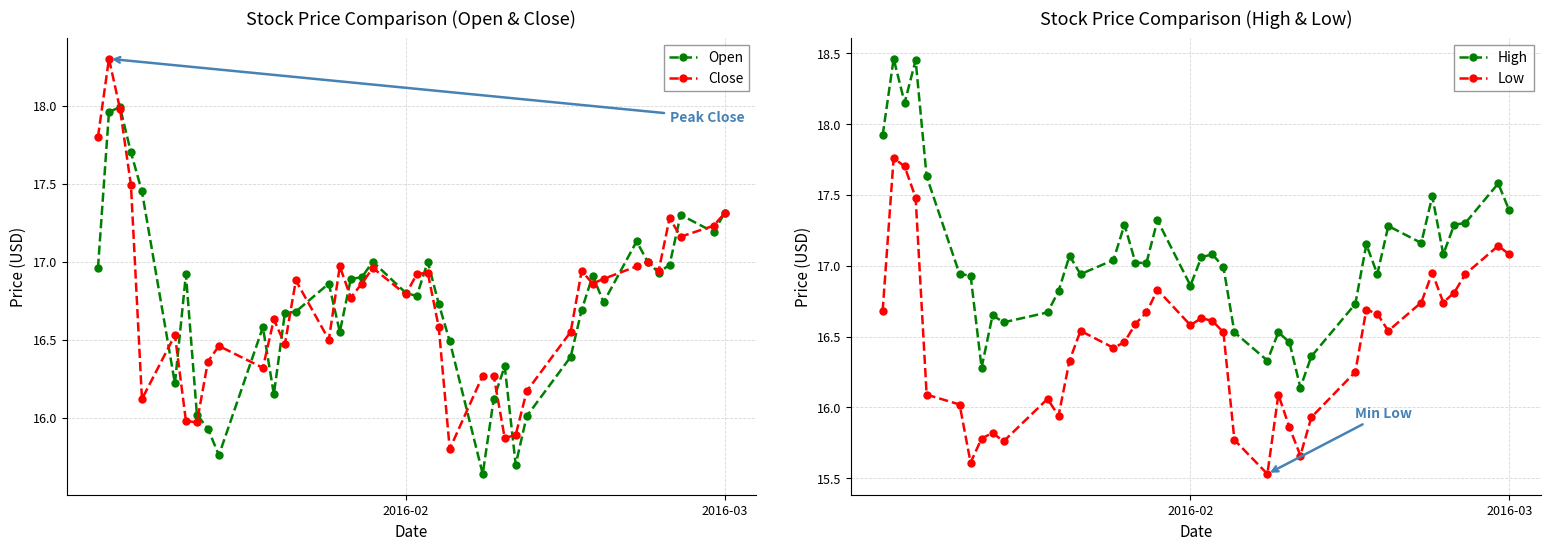

True or false: High has more than 0 interior local peaks.

True